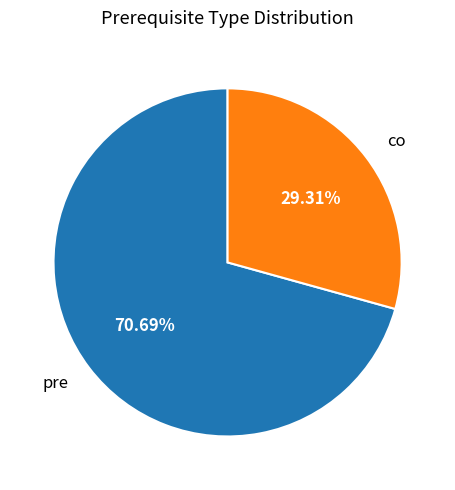

What percentage is the pre slice, to the nearest percent?

71%